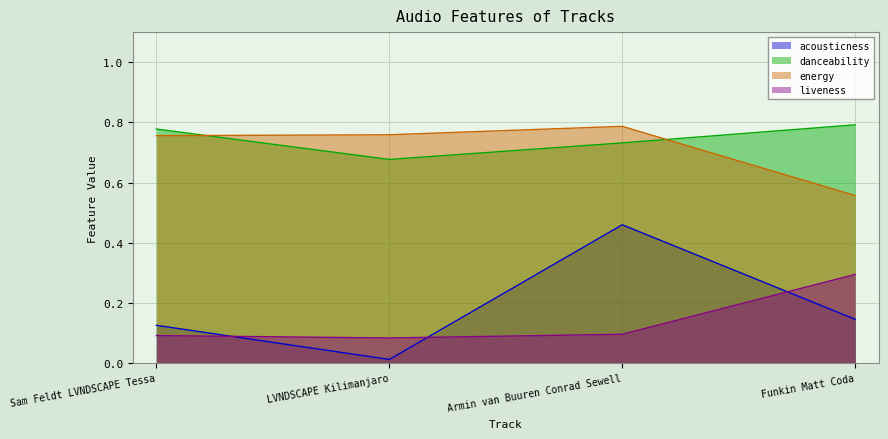

What is the label of the 2nd point from the left?

LVNDSCAPE Kilimanjaro